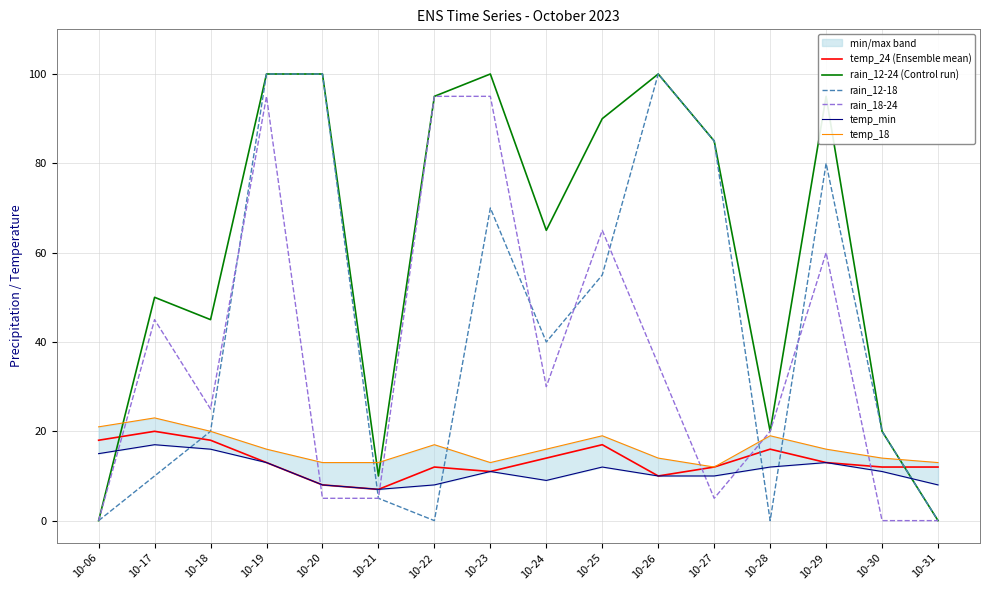

Between 10-21 and 10-19, which is larger?

10-19